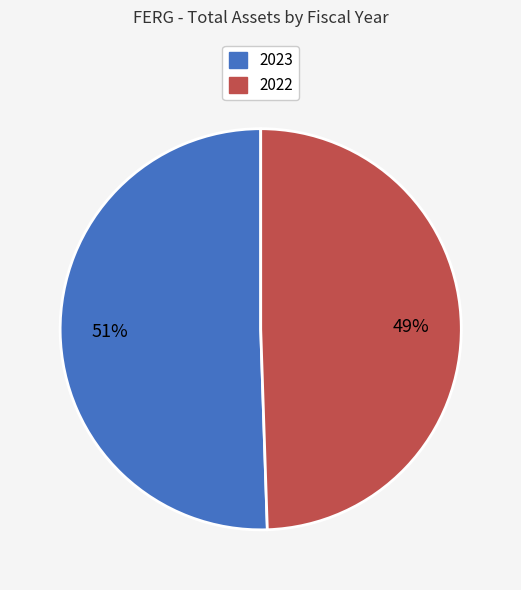

Combined, do 2023 and 2022 account for over 50%?

Yes